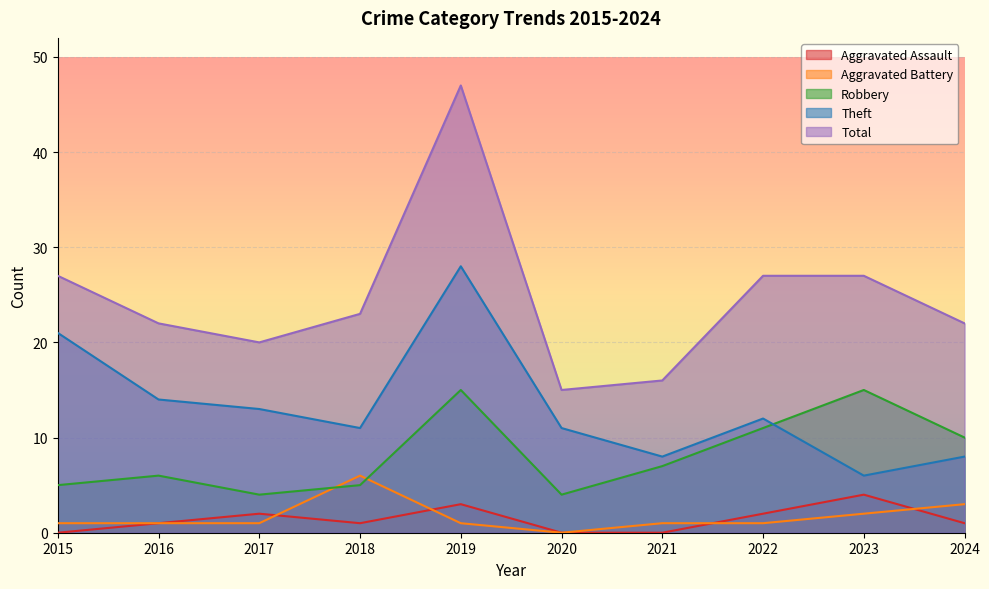

Which has a higher value, 2023 or 2022?

2023